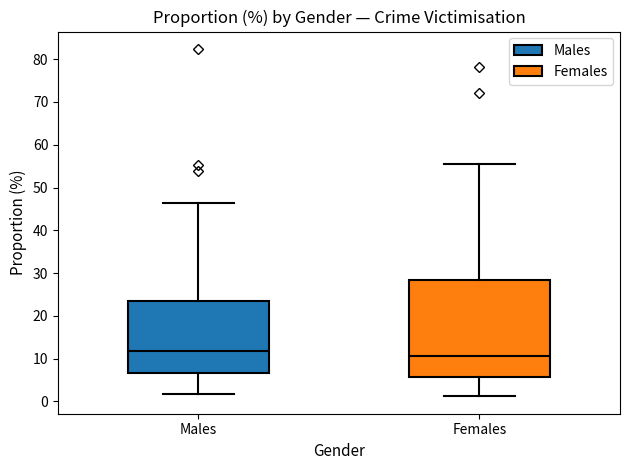

Which box's median line is the lowest?

Females